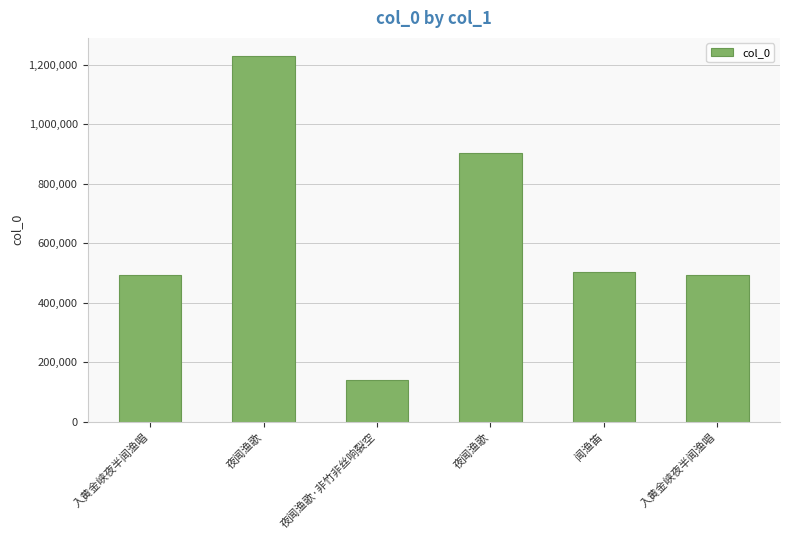

List the labels in order of value, smallest first.

夜闻渔歌·非竹非丝响裂空, 入黄金峡夜半闻渔唱, 入黄金峡夜半闻渔唱, 闻渔笛, 夜闻渔歌, 夜闻渔歌